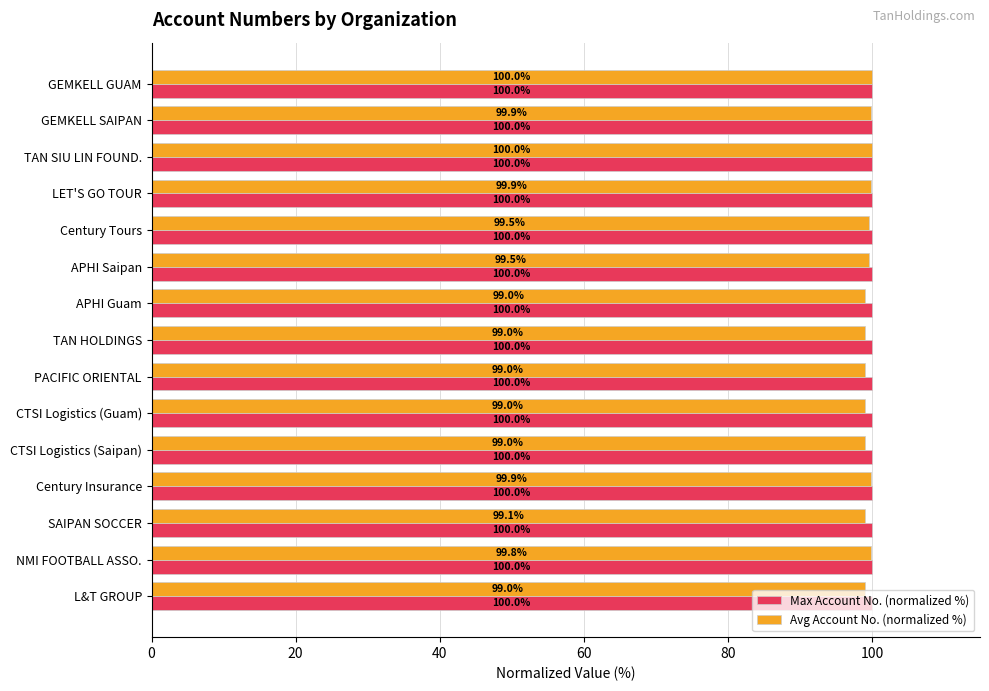

The Avg Account No. (normalized %) series shows 99.1 at SAIPAN SOCCER. True or false?

True